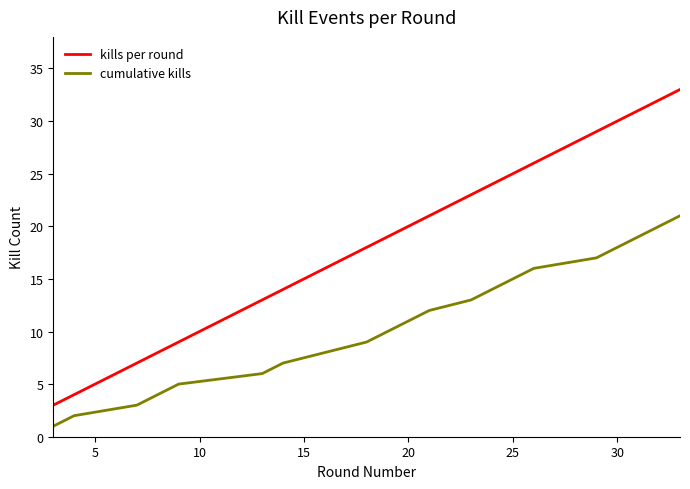

What is the lowest value of the kills per round series?

3